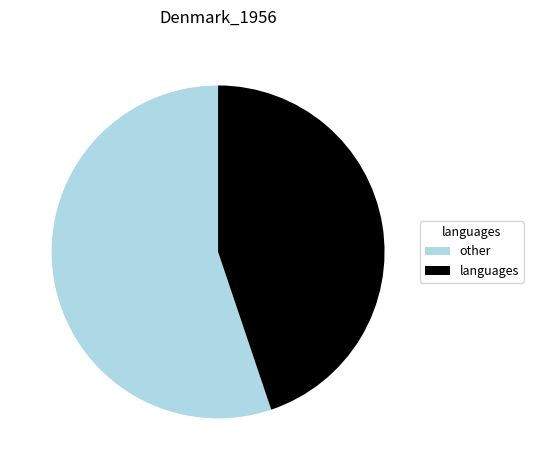

Is the sum of languages and other greater than half?

Yes